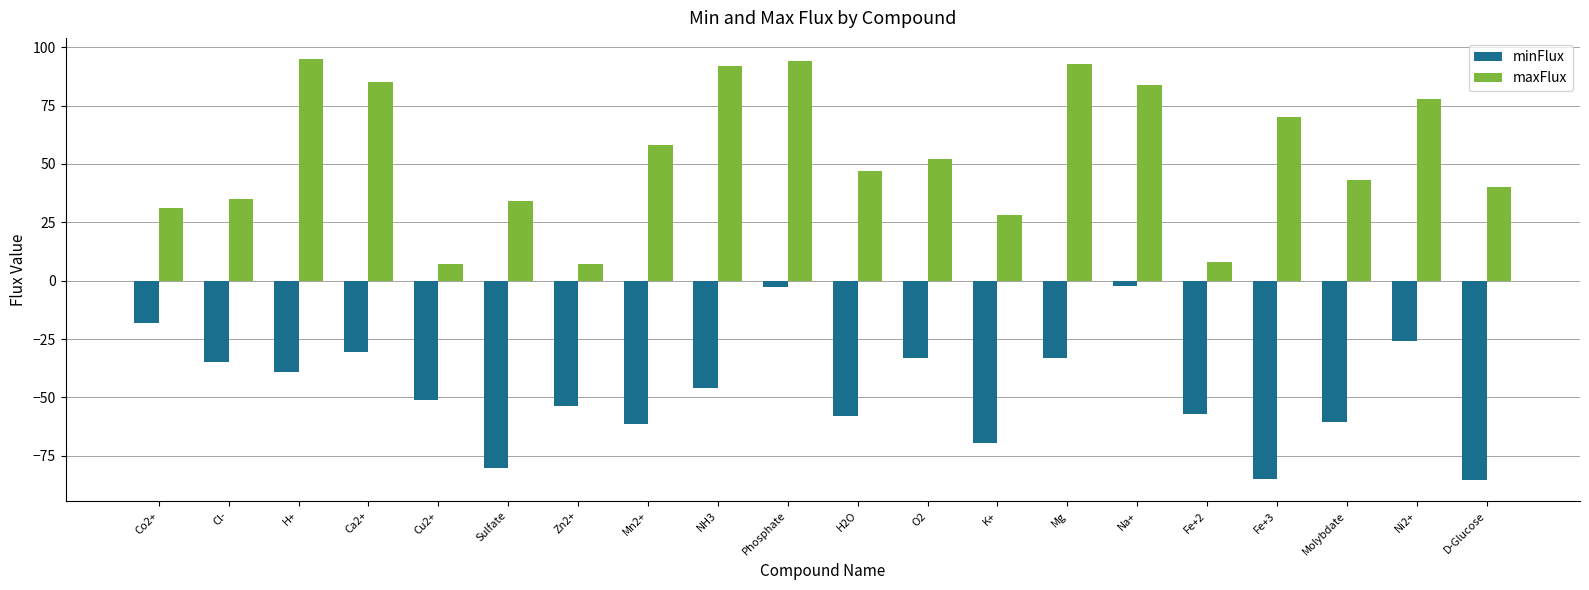

What is the greatest value displayed?

95.0